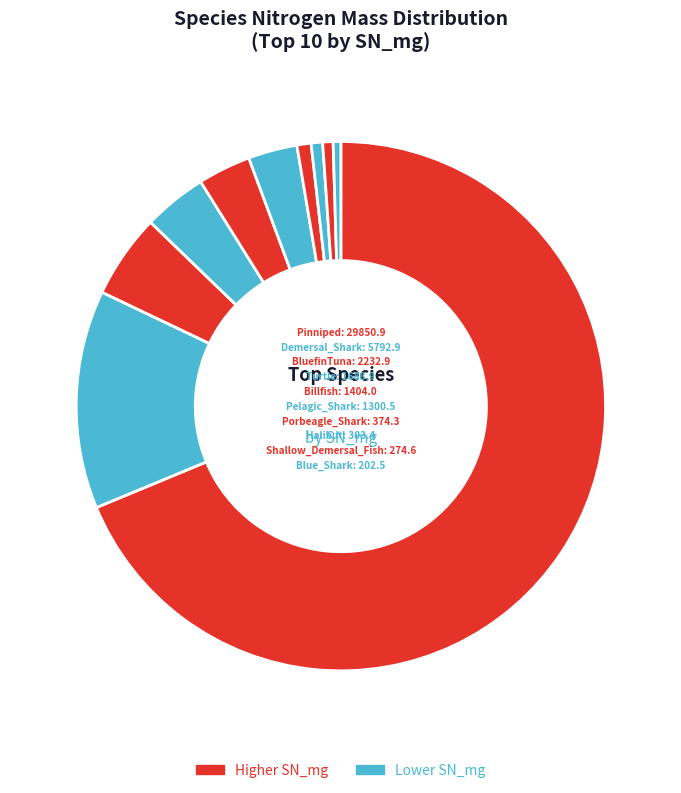

Which has a higher value, Shallow_Demersal_Fish or Turtle?

Turtle